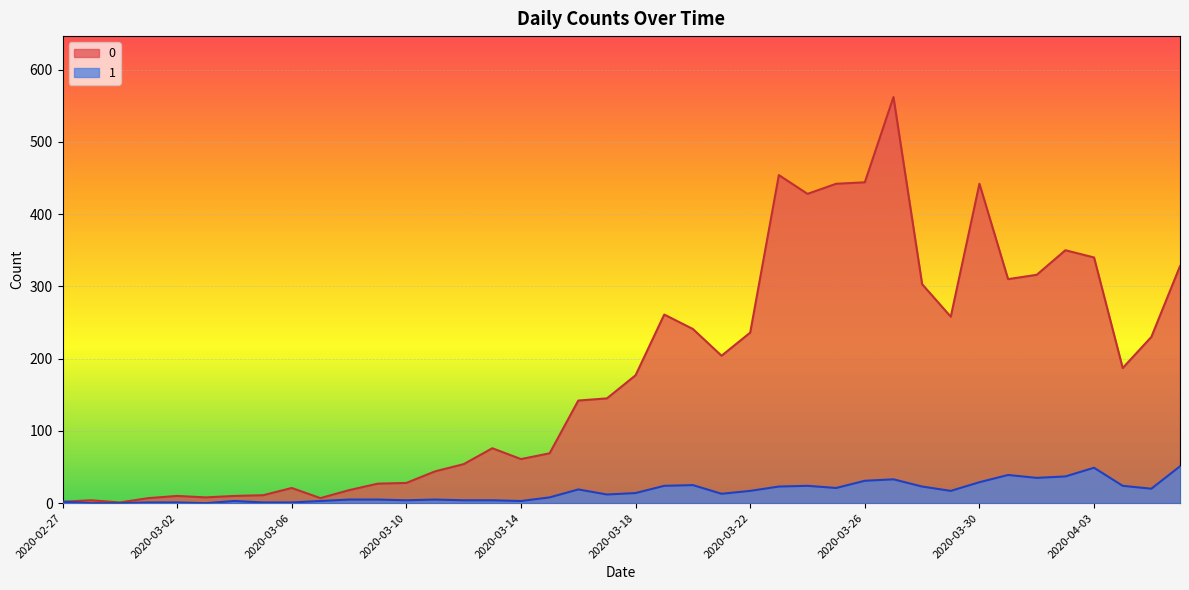

How many data points in 0 are above 177?

19